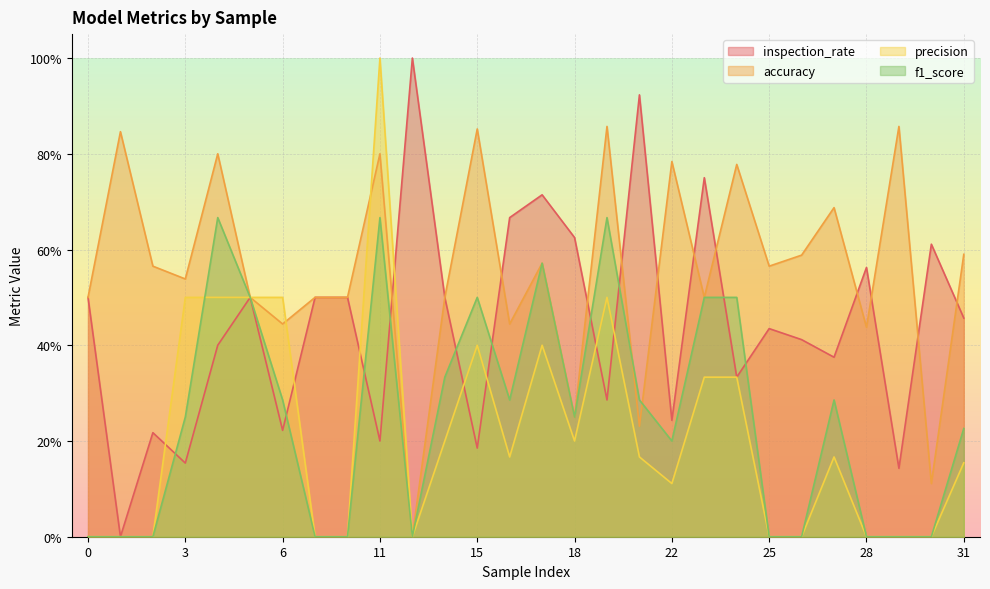

In f1_score, how many points are higher than both neighbors (excluding endpoints)?

6